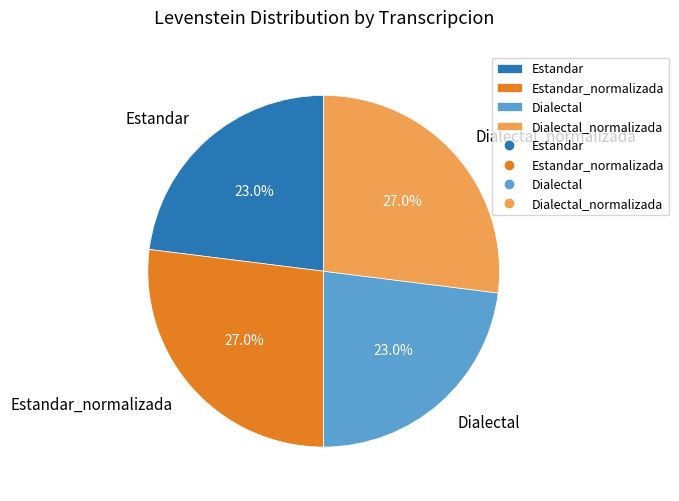

What percentage is NOT represented by Dialectal?

77.0%